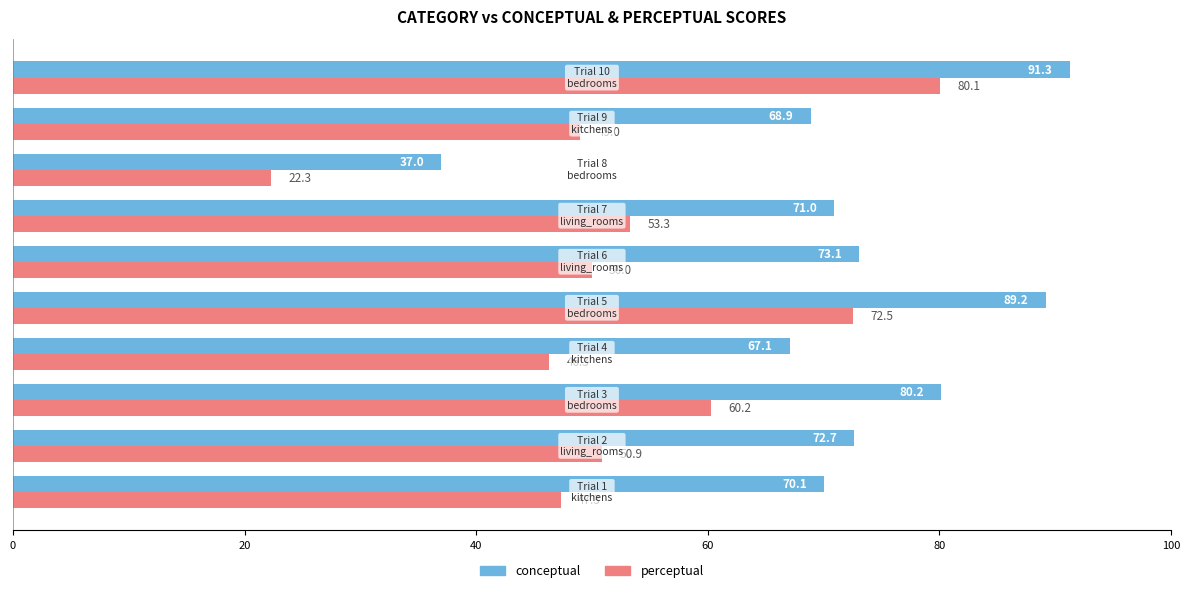

Which series has the largest total across all categories?

conceptual